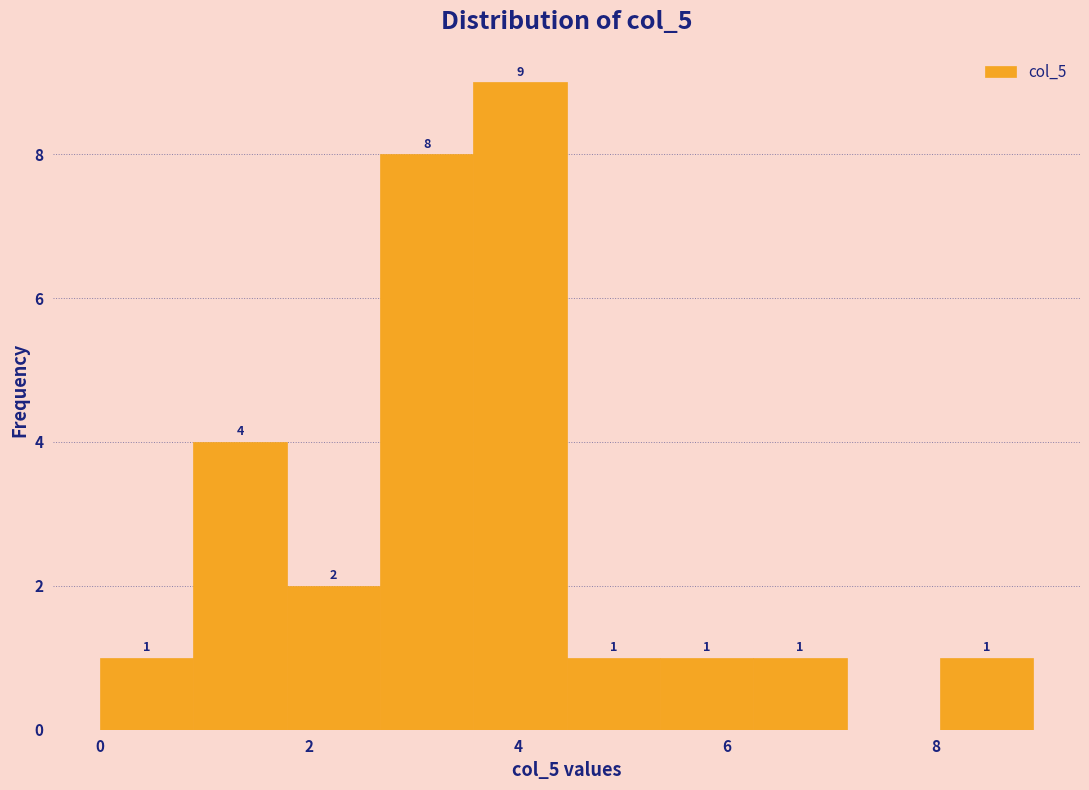

Which range on the x-axis has the tallest bar?

3.6 to 4.4